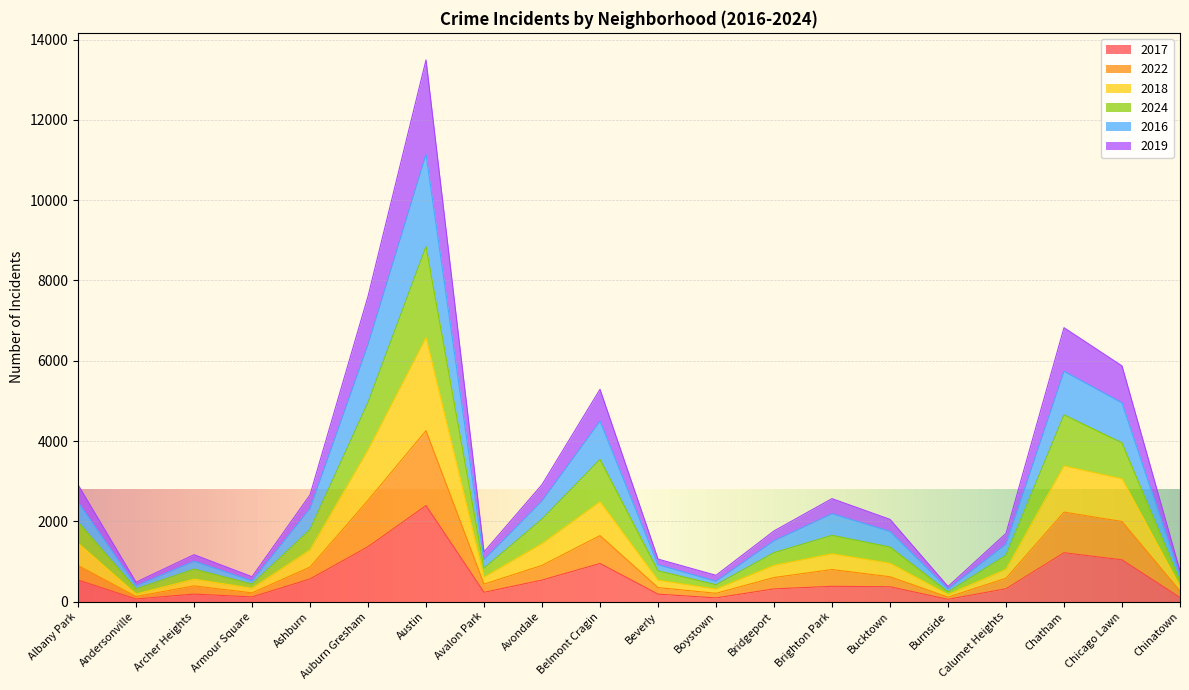

What is the highest value of the 2017 series?

2393